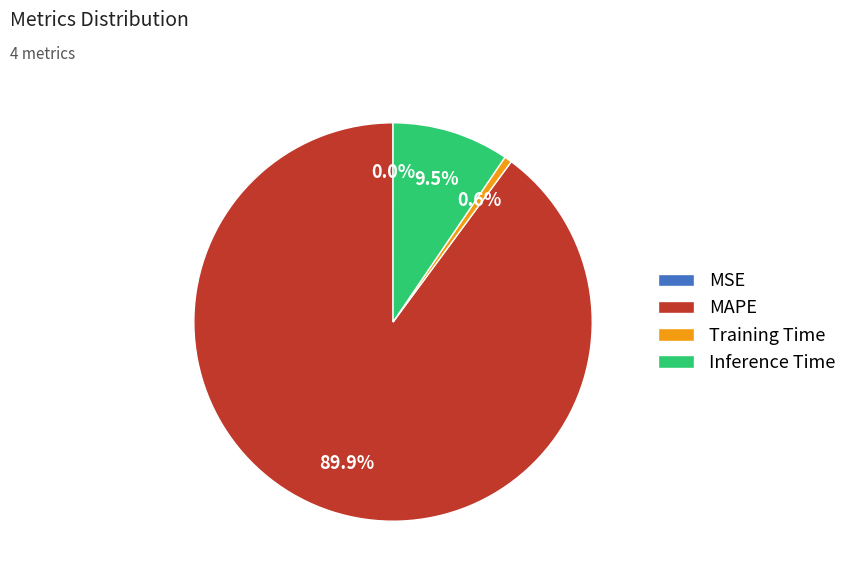

What portion of the pie excludes Inference Time?

90.5%